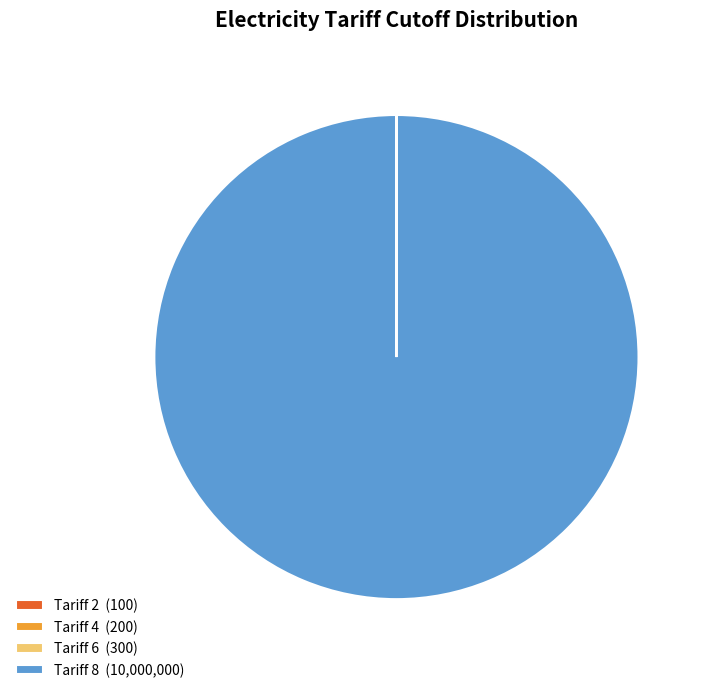

Does Tariff 8 (10,000,000) represent more than half of the total?

Yes